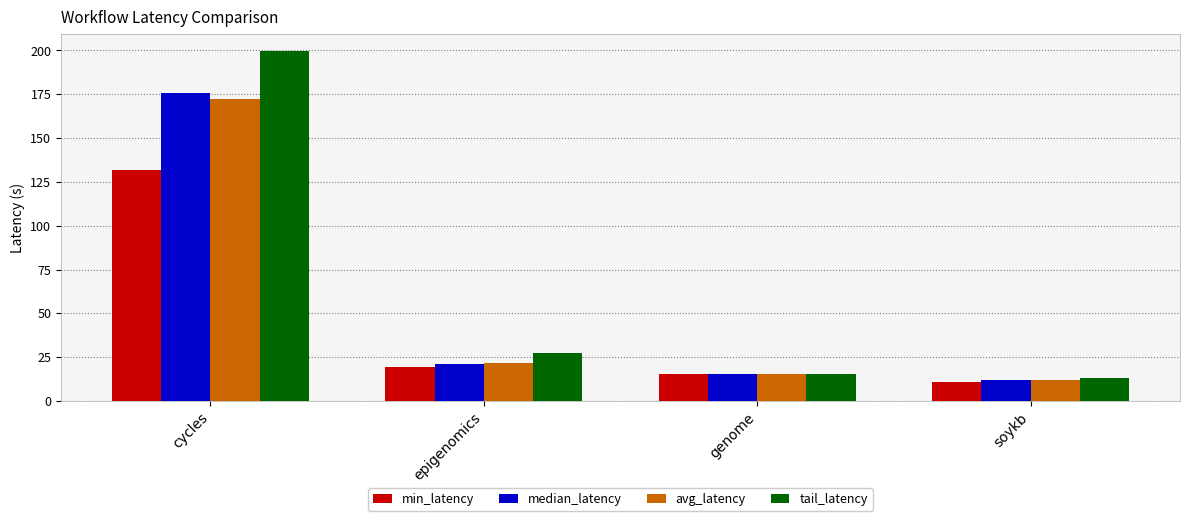

At how many categories does at least one series exceed 70?

1